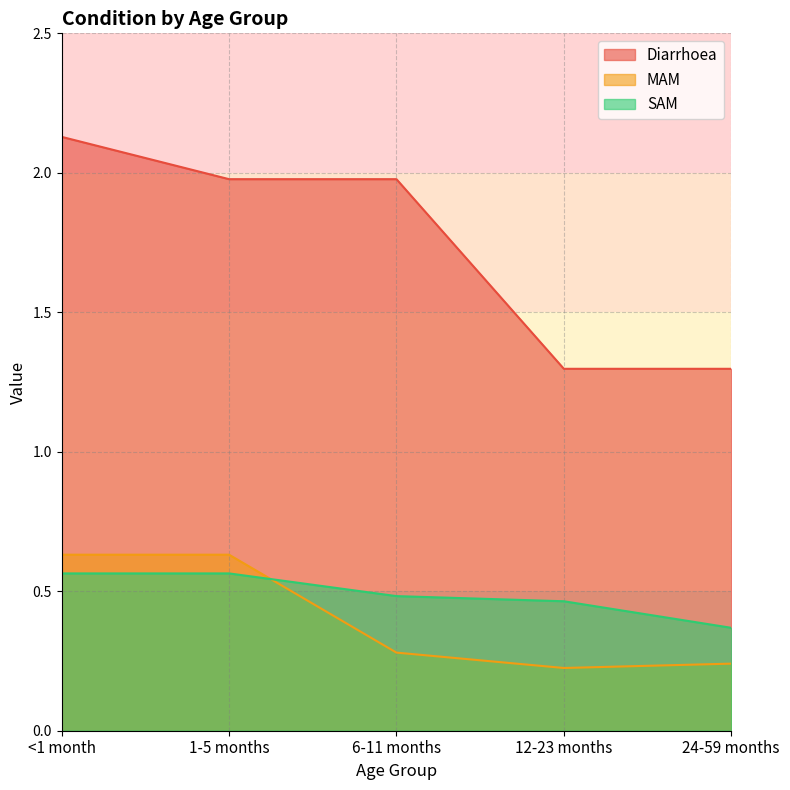

True or false: MAM and Diarrhoea cross at least once.

False